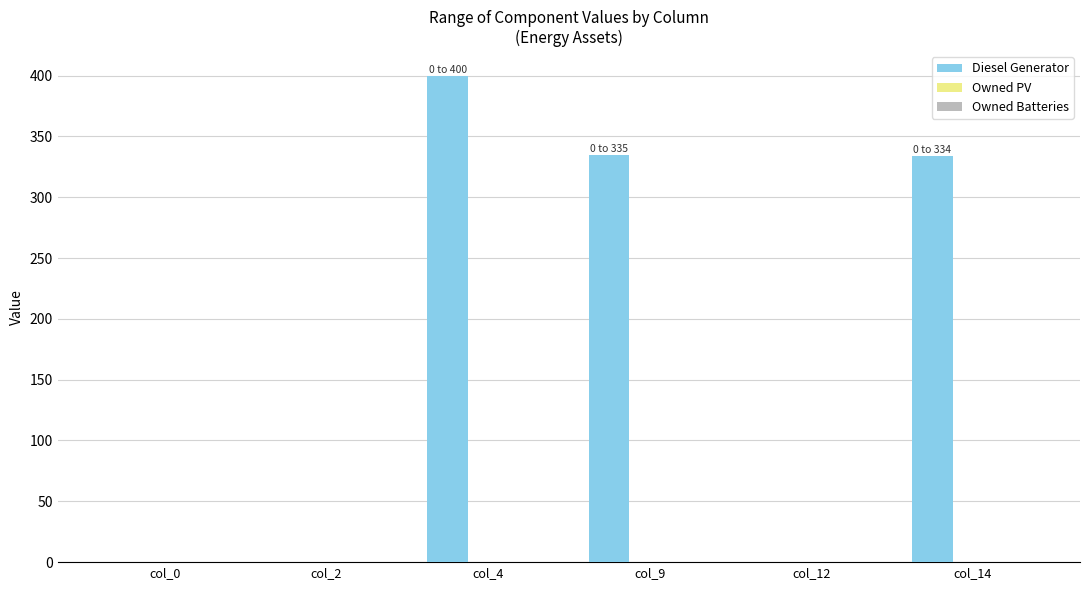

True or false: the data shows 0 at col_0.

True